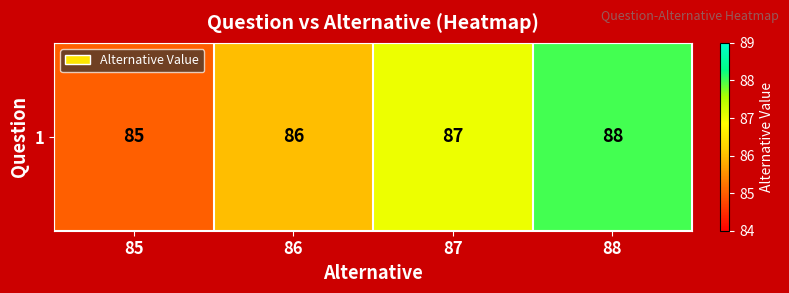

How many data points are less than 87?

2